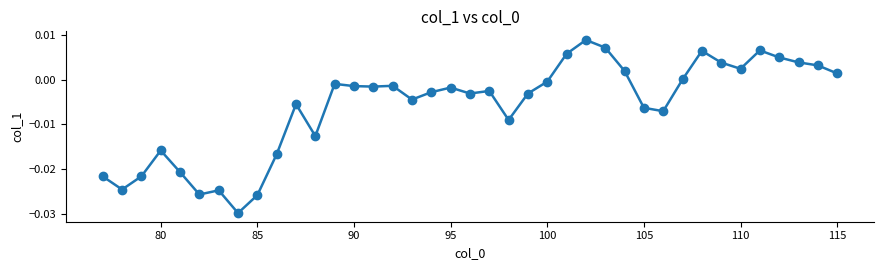

True or false: there are more than 2 points higher than both neighbors.

True